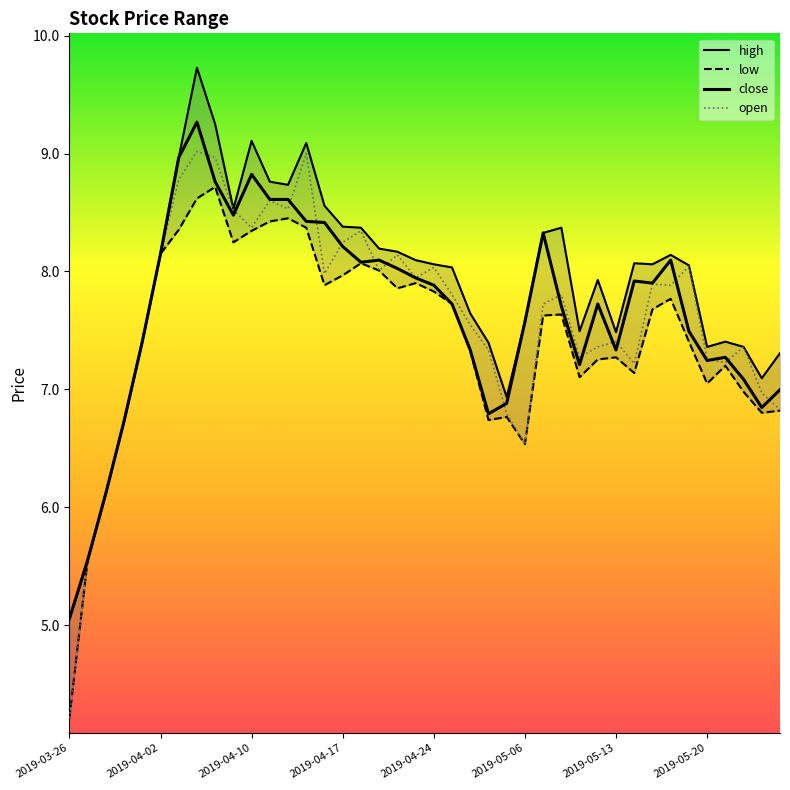

At which category is the sum across all series the highest?

2019-04-04